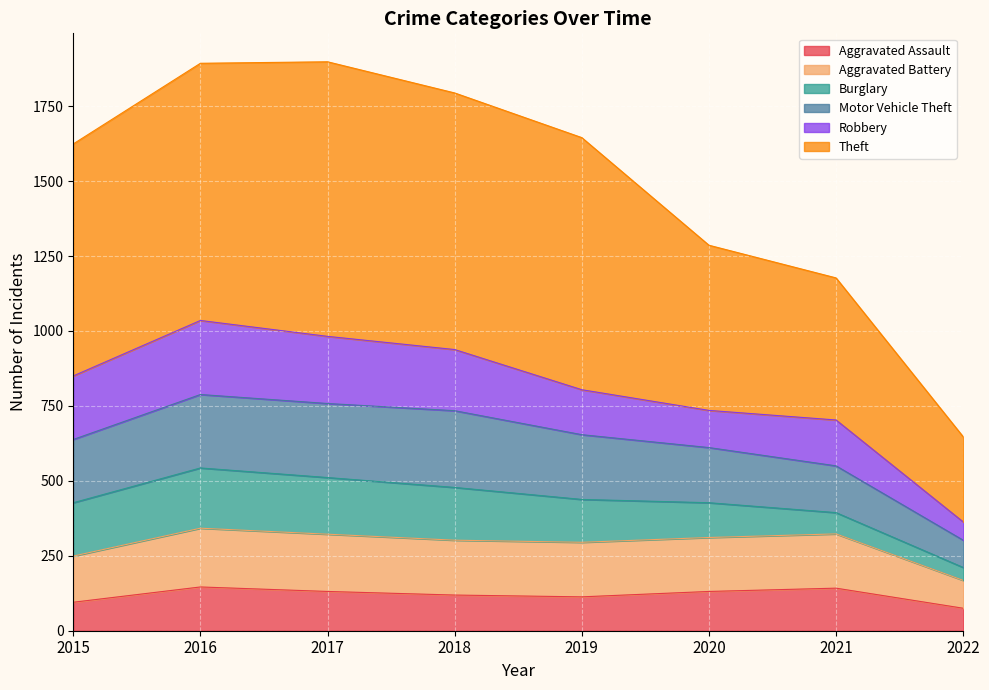

The Aggravated Assault series shows 36 at 2017. True or false?

False